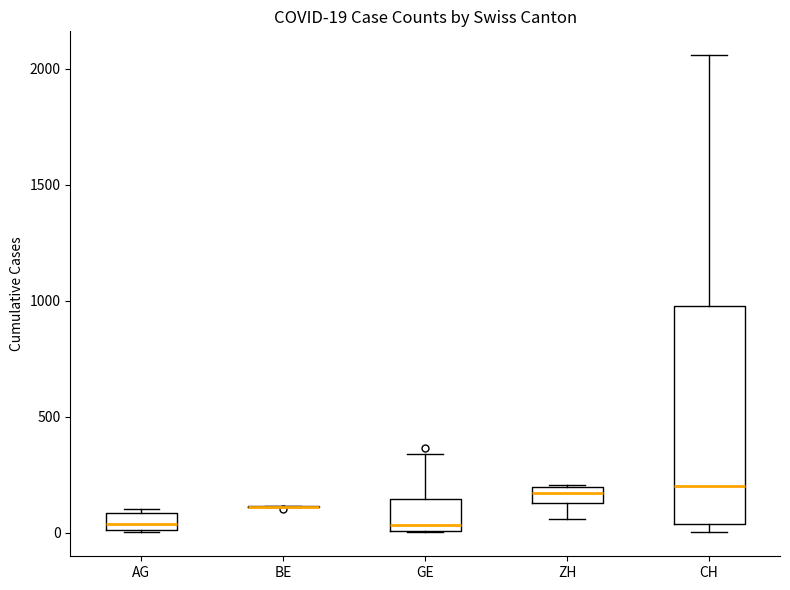

Comparing the boxes themselves (not the whiskers), which one is the tallest?

CH